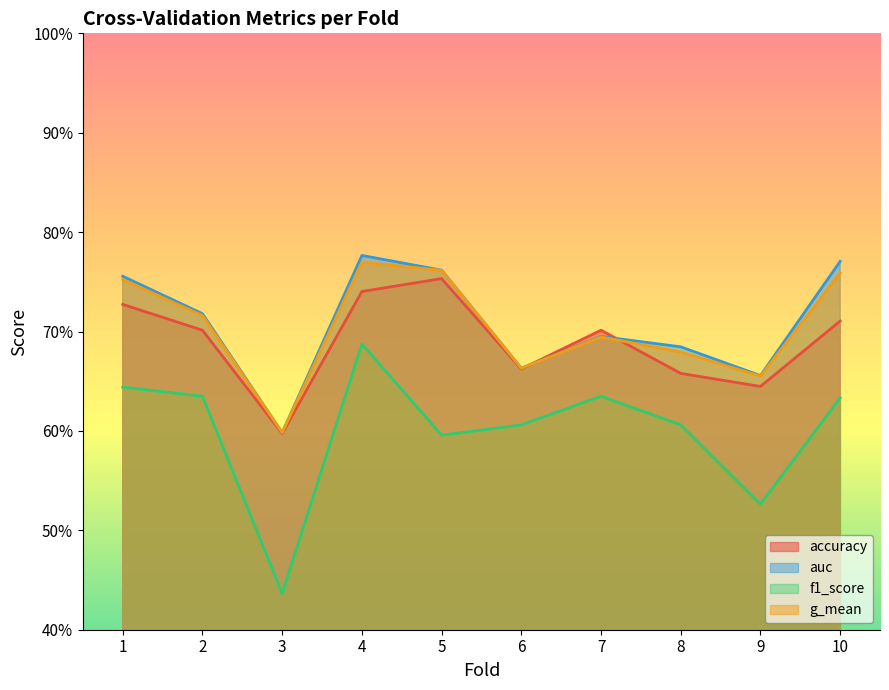

Is it true that auc equals 0.2 at 5?

False